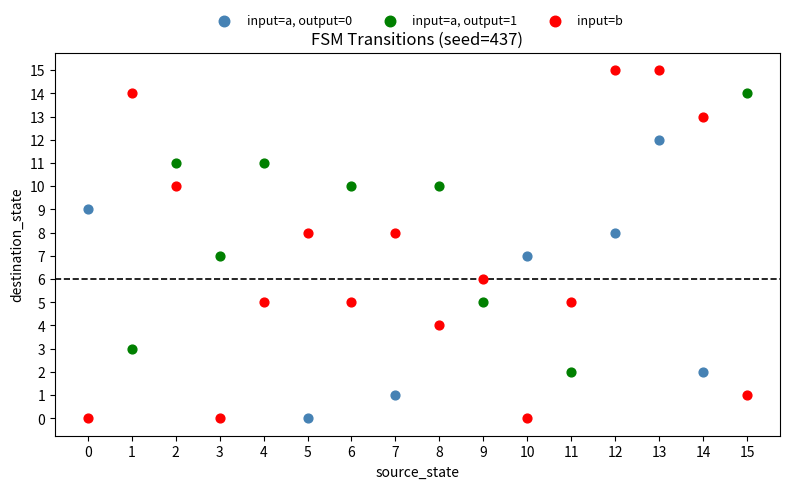

Which series has the largest Y range (max minus min)?

input=b